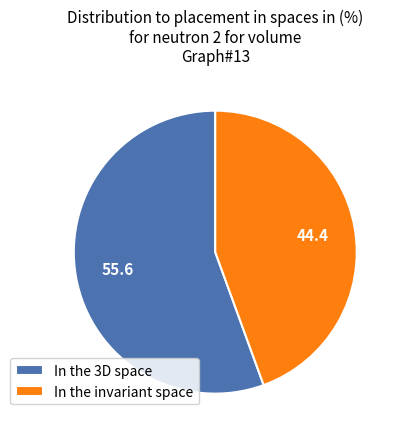

Is there a majority slice in this chart?

Yes